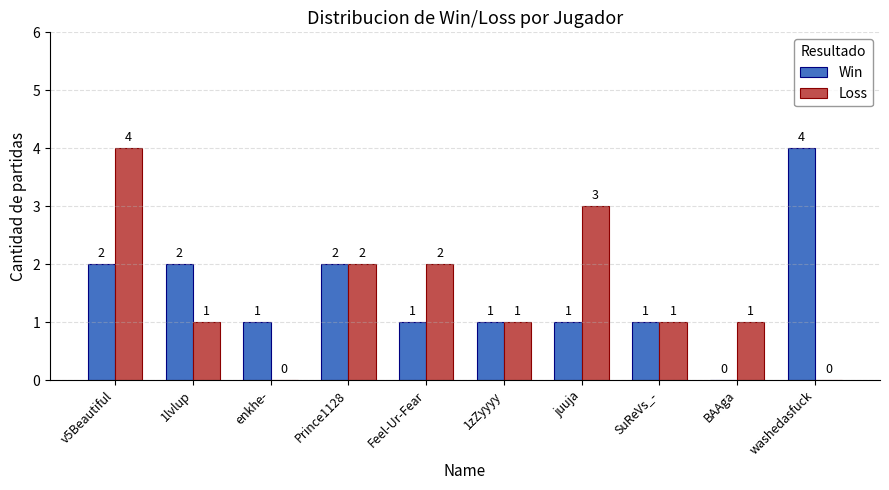

How many Win values are between 1 and 2?

8